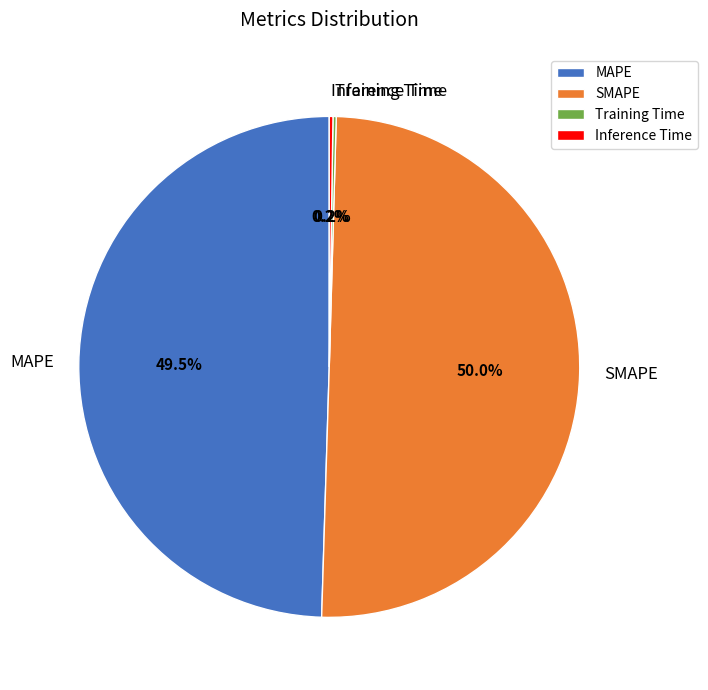

What is the majority slice?

SMAPE